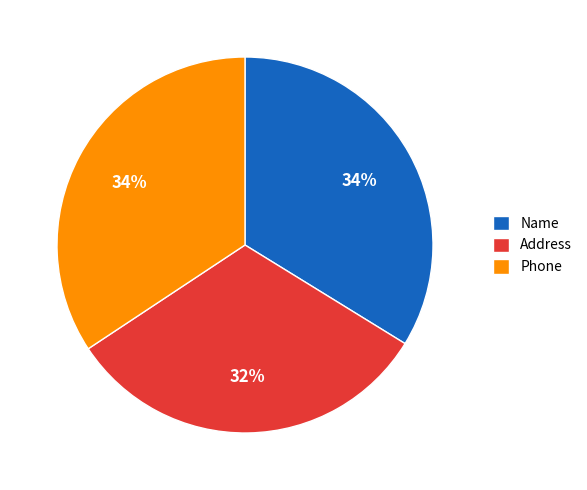

Combined, do Name and Address account for over 50%?

Yes